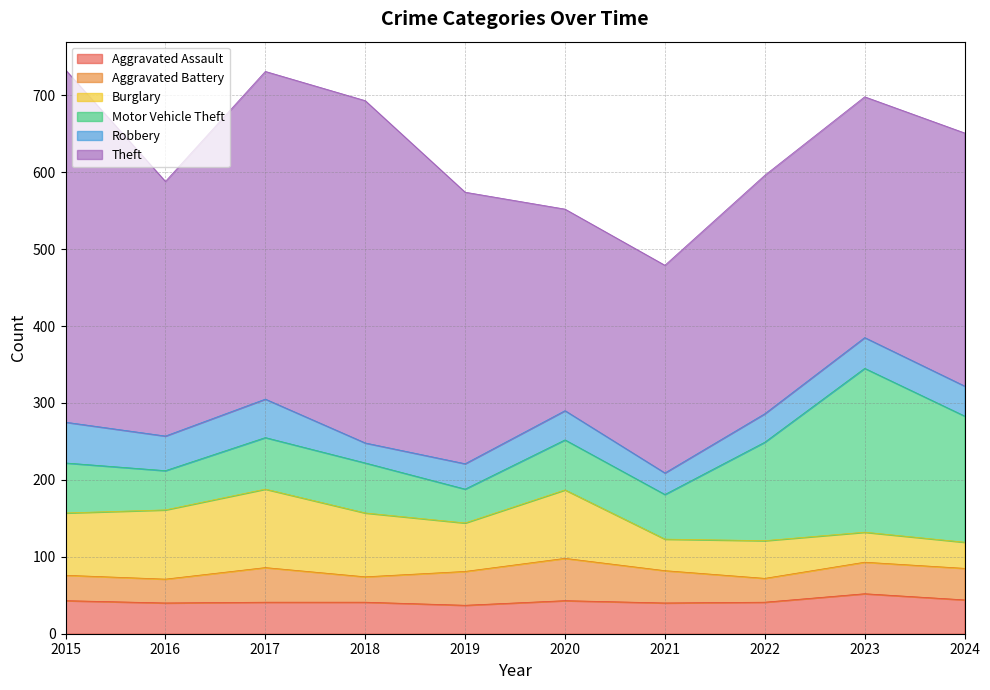

What is the difference between the Burglary values at 2018 and 2022?

34